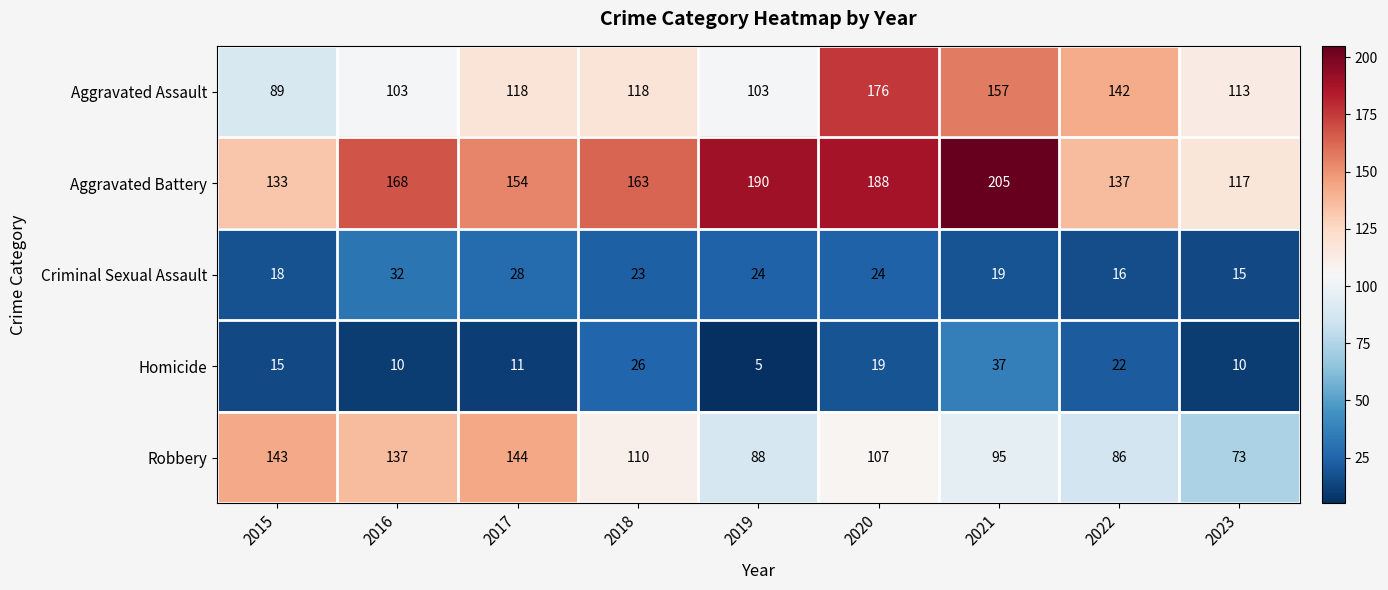

Rank the series by their maximum value, from lowest to highest.

Criminal Sexual Assault, Homicide, Robbery, Aggravated Assault, Aggravated Battery